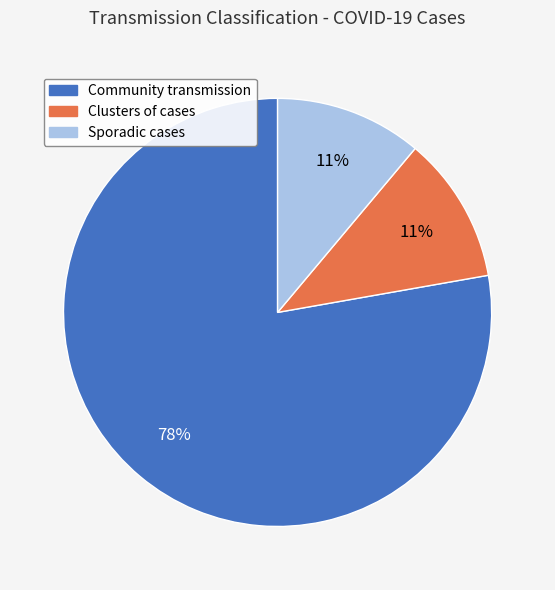

Combined, do Community transmission and Sporadic cases account for over 50%?

Yes